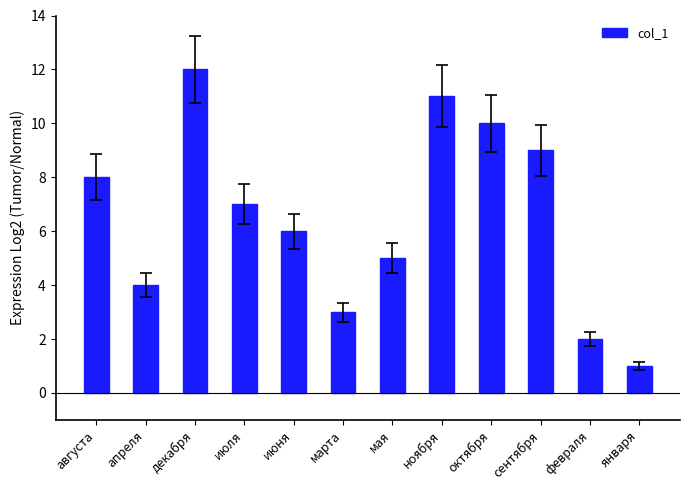

List the labels in order of value, smallest first.

января, февраля, марта, апреля, мая, июня, июля, августа, сентября, октября, ноября, декабря